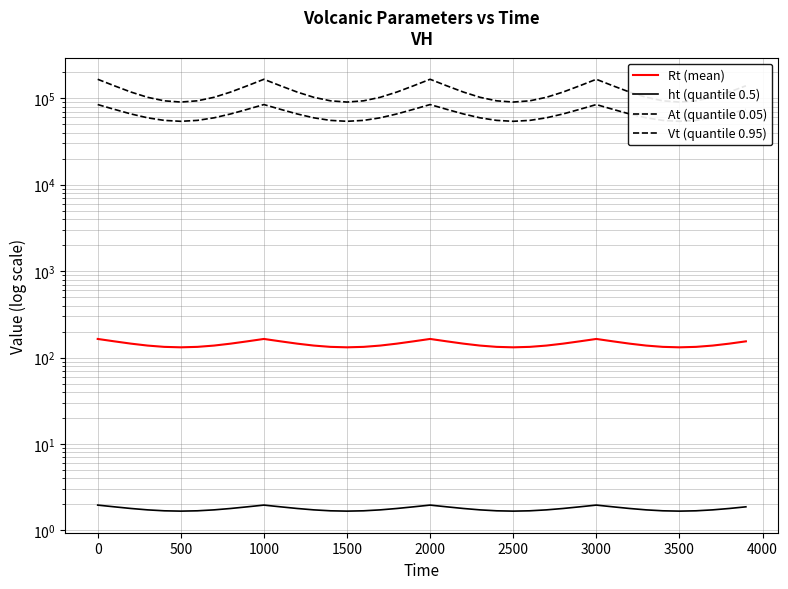

In At (quantile 0.05), how many points are higher than both neighbors (excluding endpoints)?

3